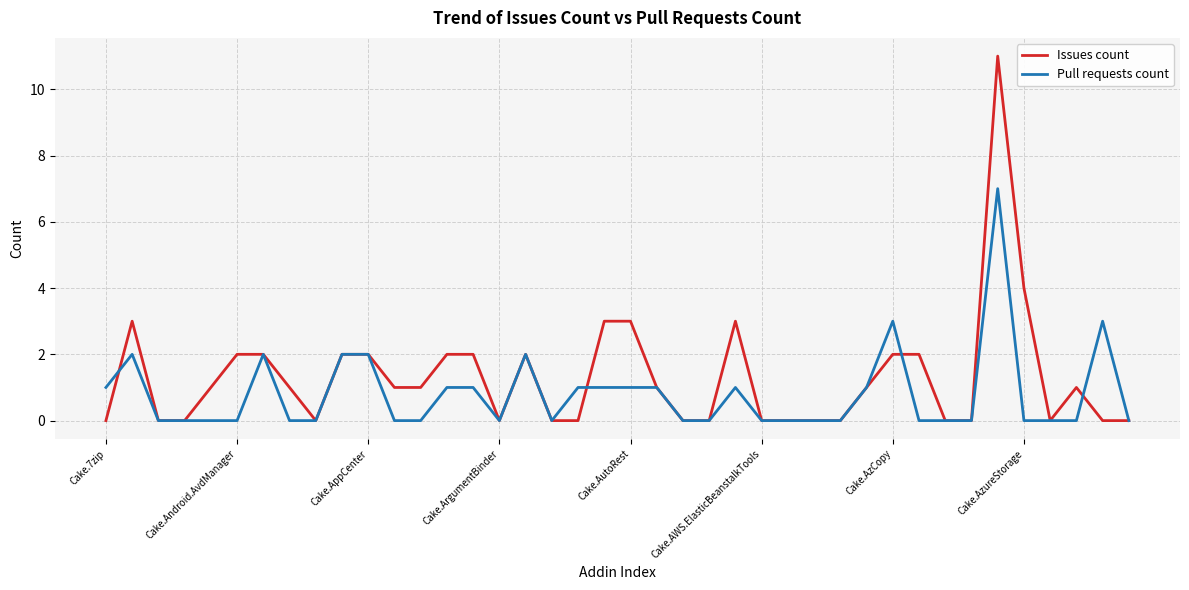

What is the highest value of the Pull requests count series?

7